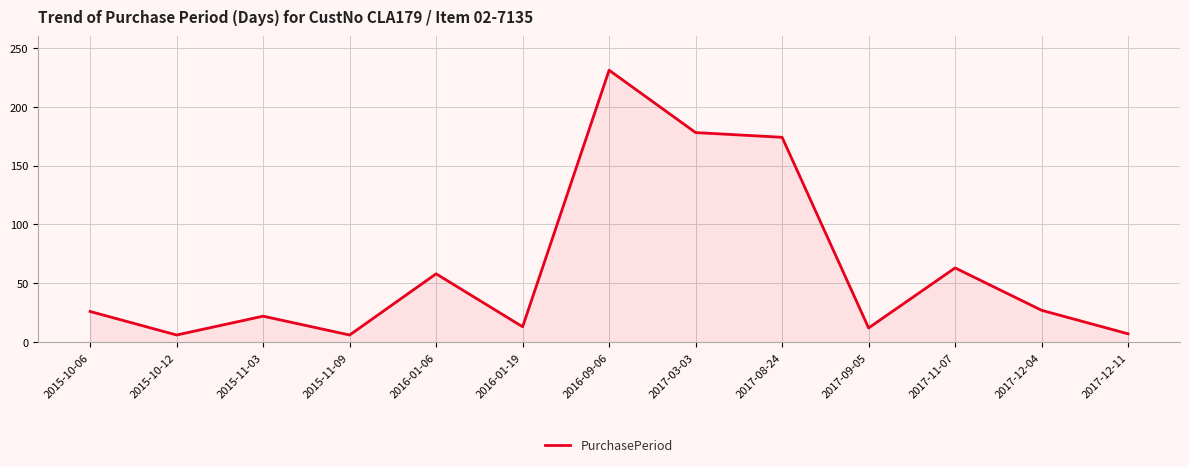

What is the average value?

63